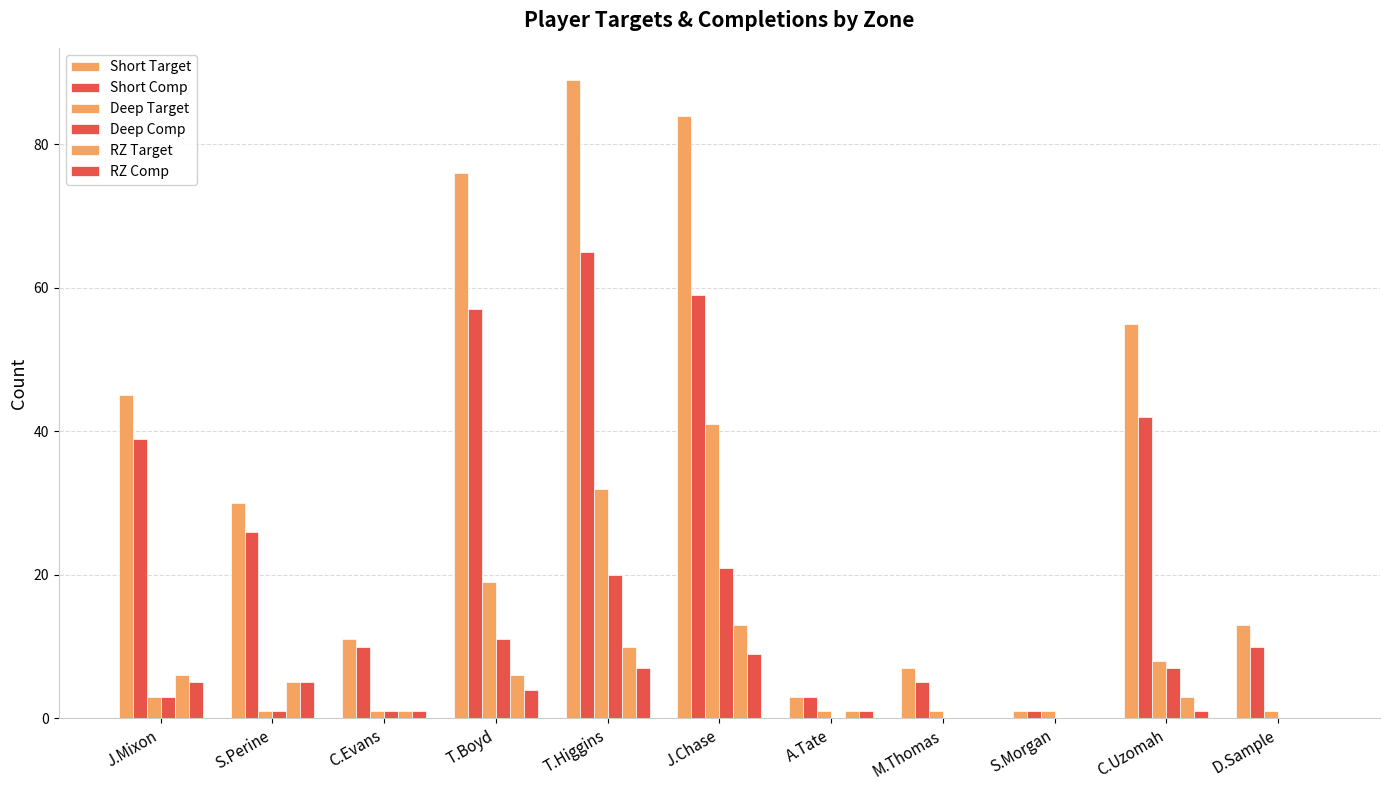

How many series are shown in this chart?

6